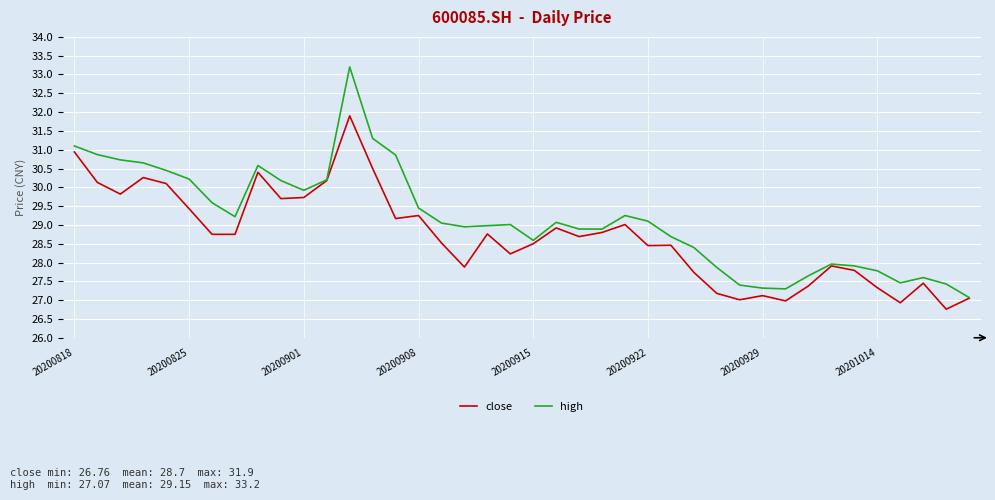

Count the number of data series in this chart.

2